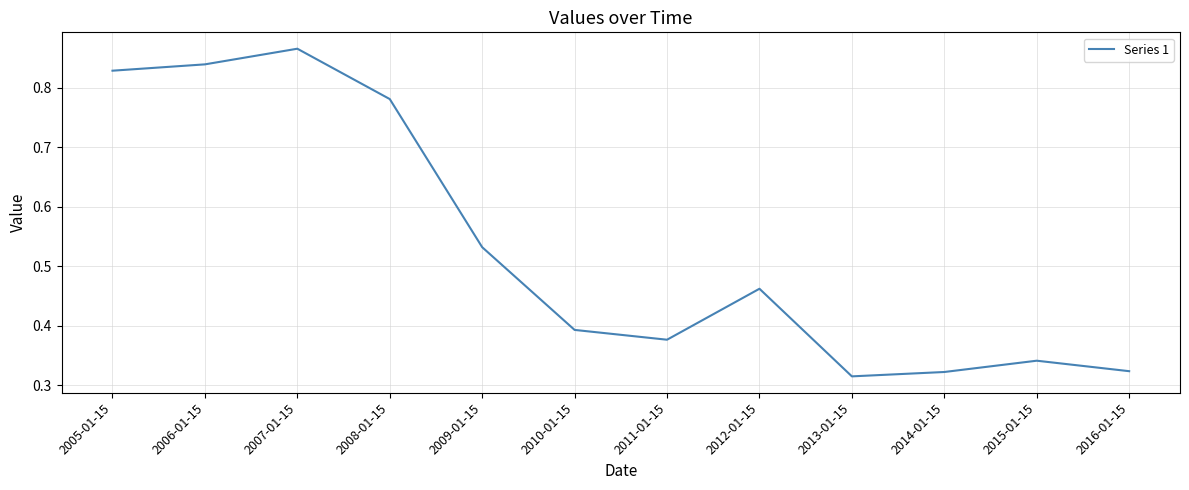

The chart shows a value of 0.2 at 2009-01-15. True or false?

False